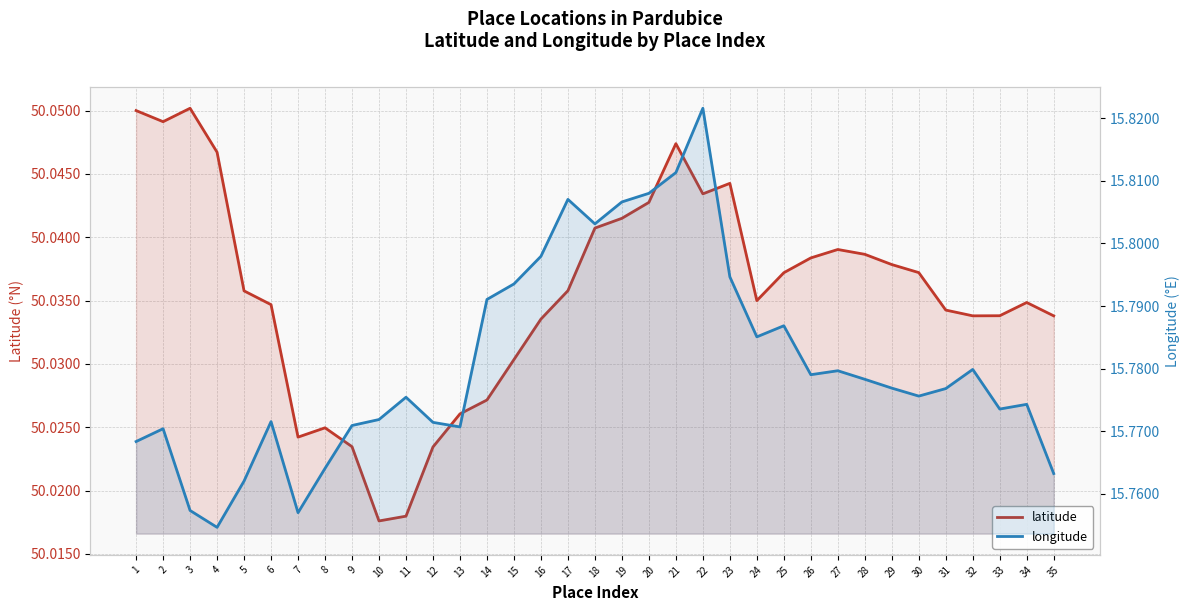

At which label is longitude closest to 15?

4